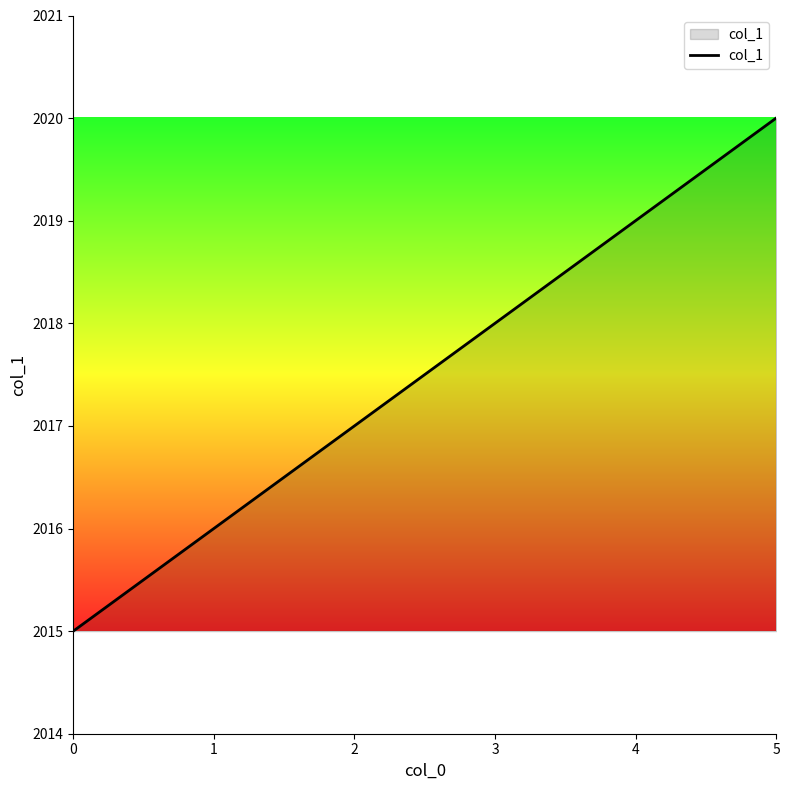

List the labels in order of value, smallest first.

0, 1, 2, 3, 4, 5